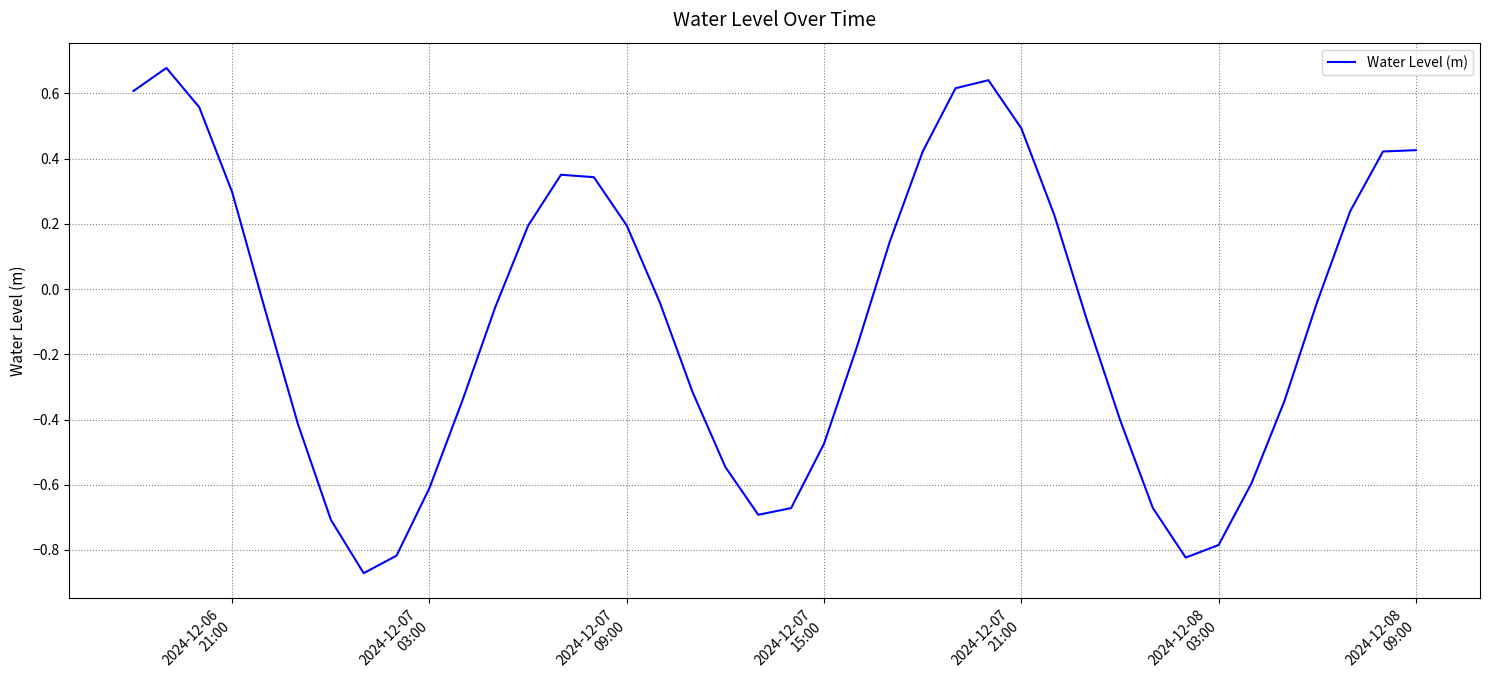

What is the difference between the maximum and second lowest values?

1.5